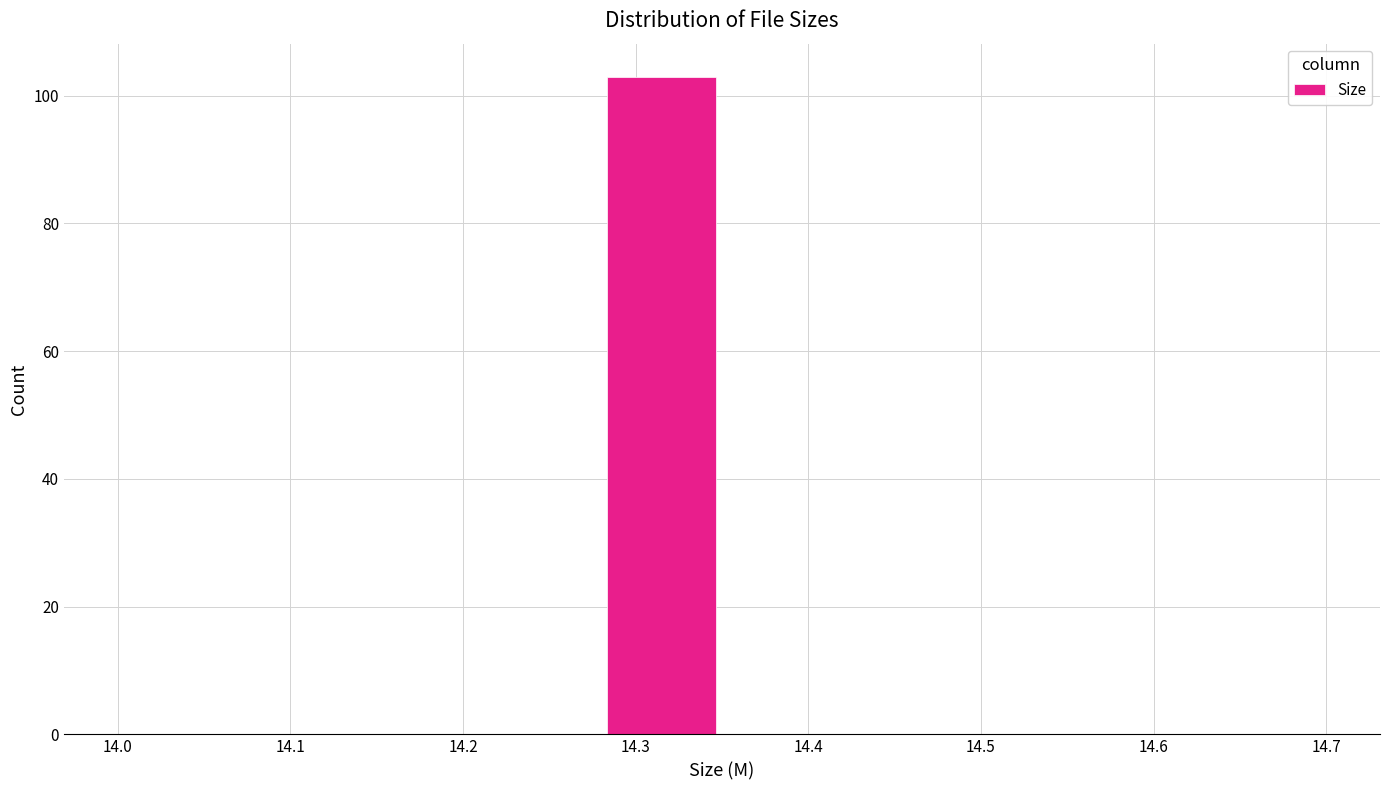

Reading left to right, list every bar in this chart as the range it spans on the x-axis followed by its height. The values are not printed on the chart, so give them approximately, as read against the axis.

14.00 to 14.07: 0
14.07 to 14.14: 0
14.14 to 14.21: 0
14.21 to 14.28: 0
14.28 to 14.35: 104
14.35 to 14.42: 0
14.42 to 14.49: 0
14.49 to 14.56: 0
14.56 to 14.63: 0
14.63 to 14.70: 0